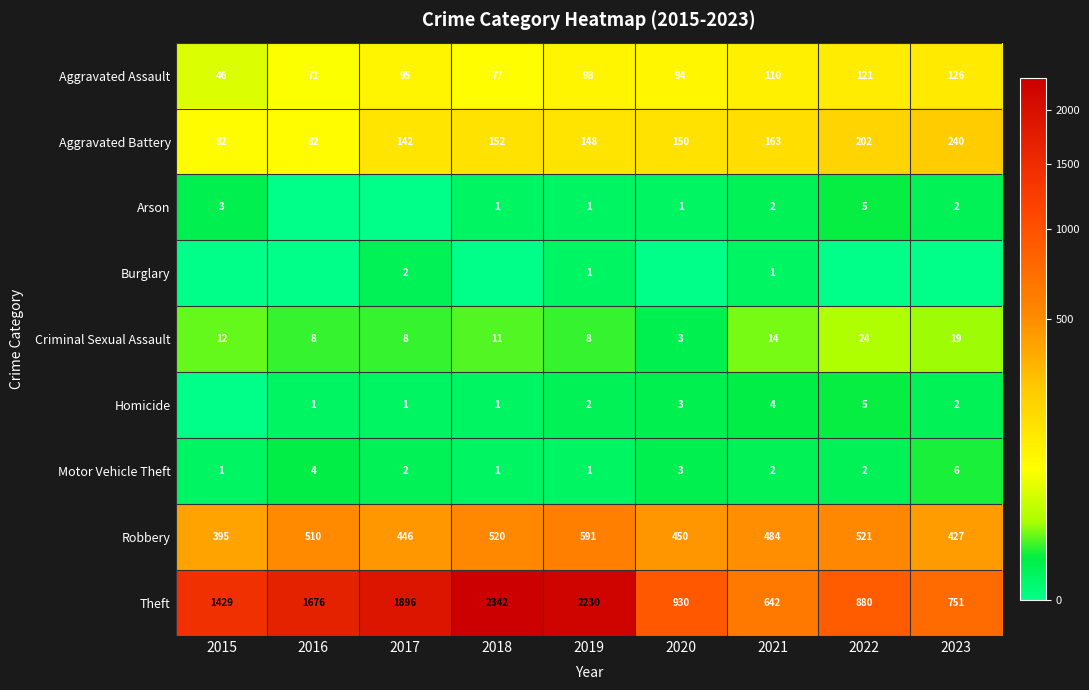

What is the maximum value for Aggravated Battery?

240